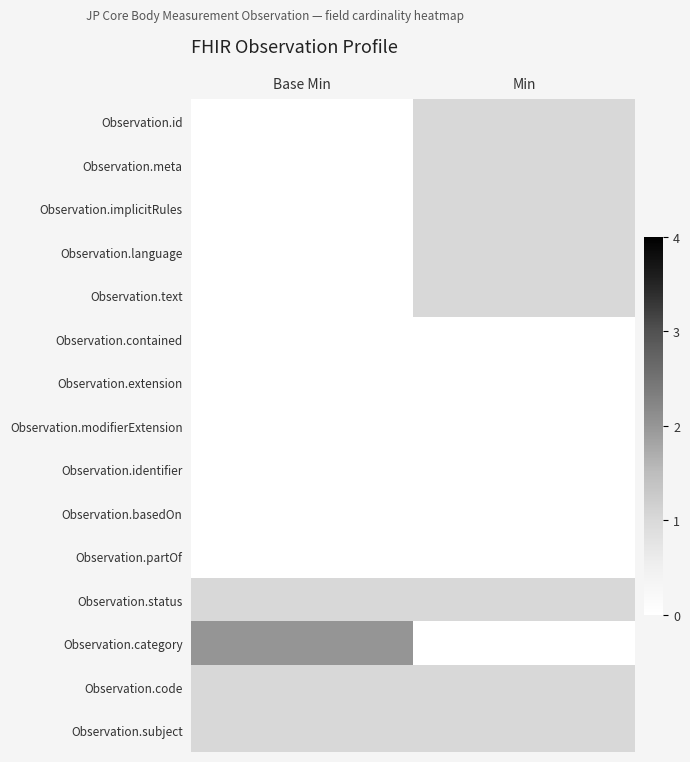

The Observation.contained series shows 0 at Base Min. True or false?

True